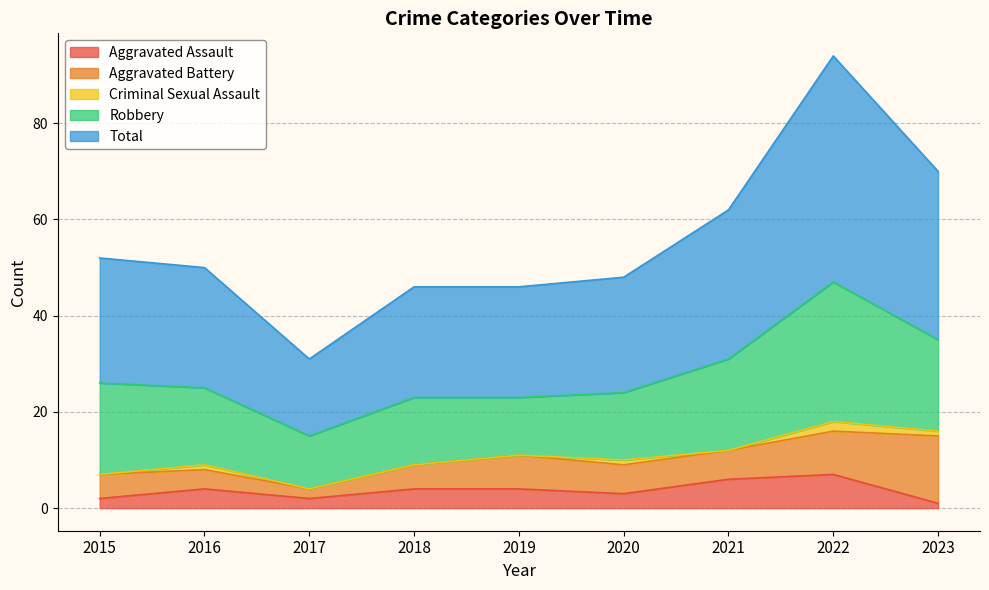

True or false: Criminal Sexual Assault has a value of 1 at 2015.

False